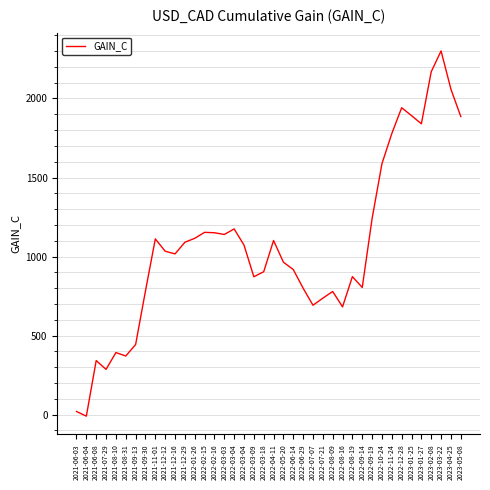

What is the label of the 18th point from the left?

2022-03-04